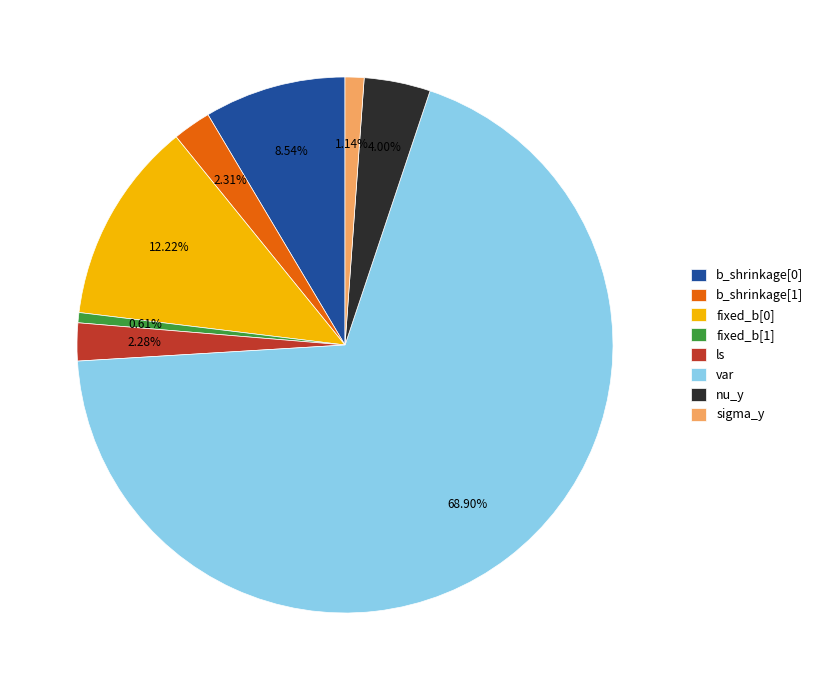

Which category has the smallest portion of the pie?

fixed_b[1]